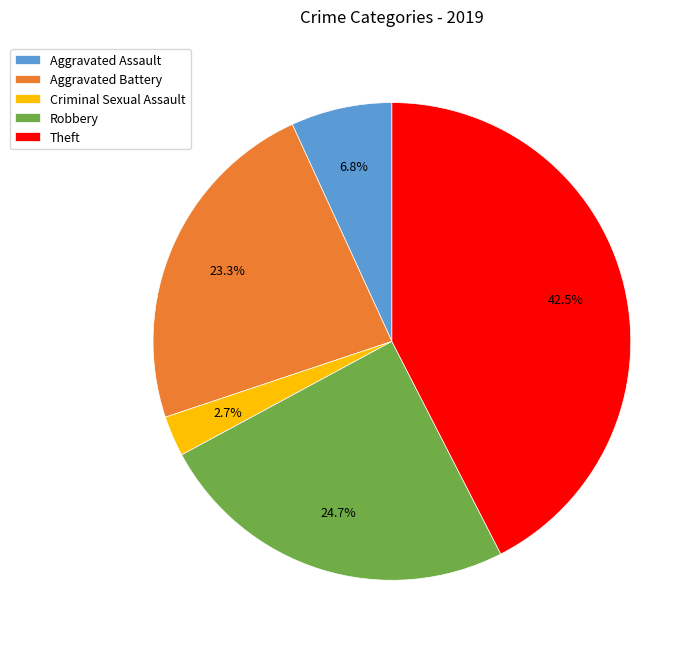

Is Aggravated Battery the majority of the pie?

No